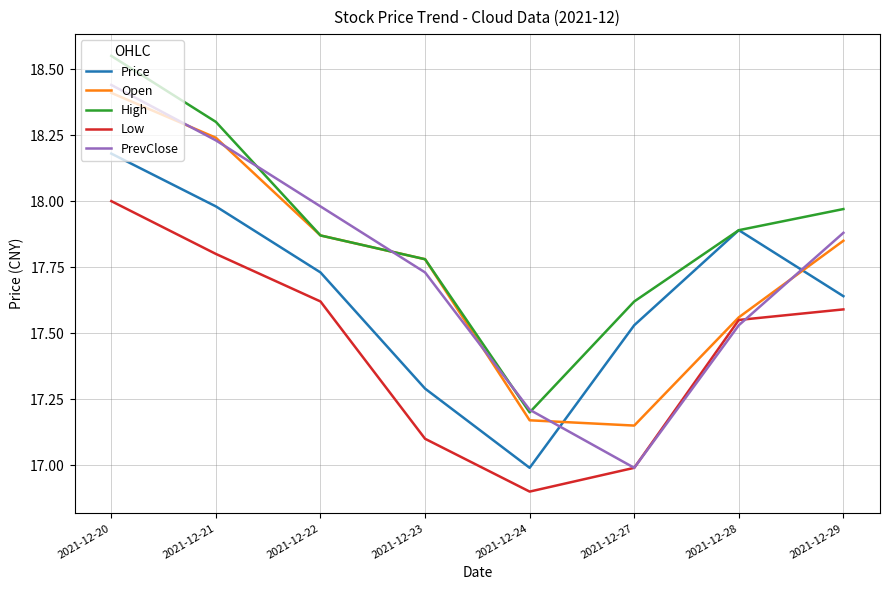

List the labels in order of Price value, largest first.

2021-12-20, 2021-12-21, 2021-12-28, 2021-12-22, 2021-12-29, 2021-12-27, 2021-12-23, 2021-12-24